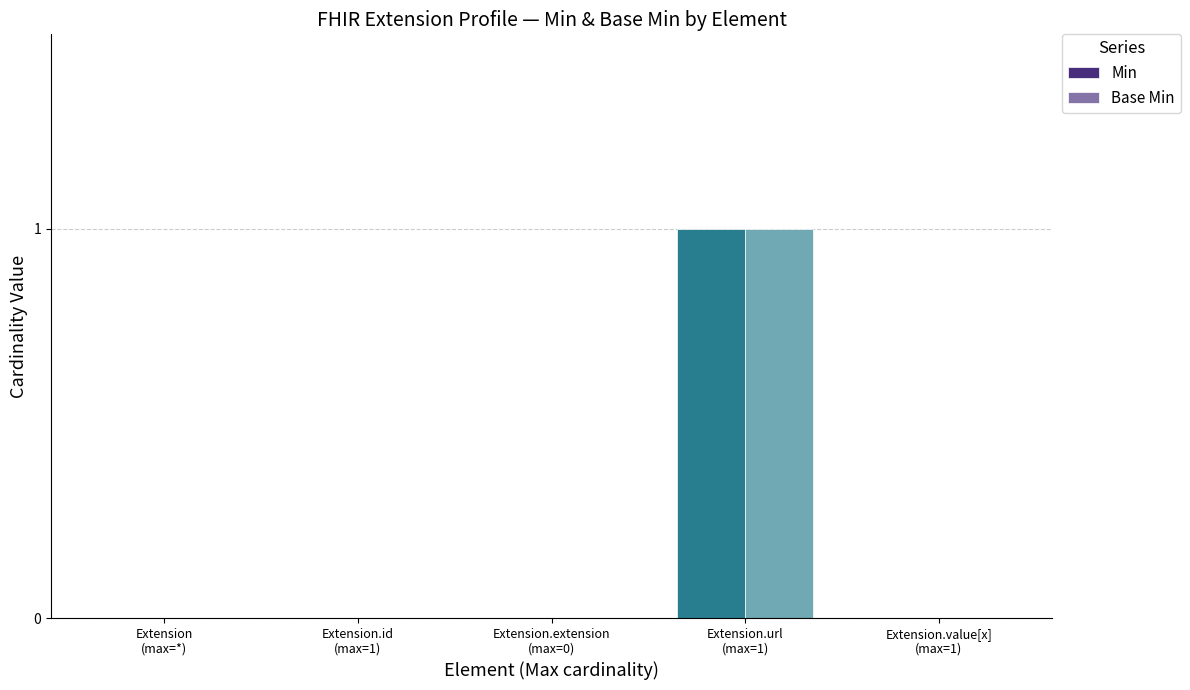

Is the value of Min at Extension
(max=*) greater than the value of Base Min at Extension.id
(max=1)?

No